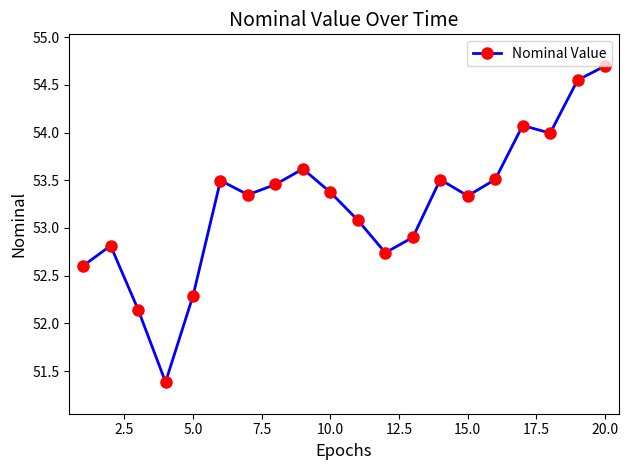

What is the greatest value displayed?

54.7